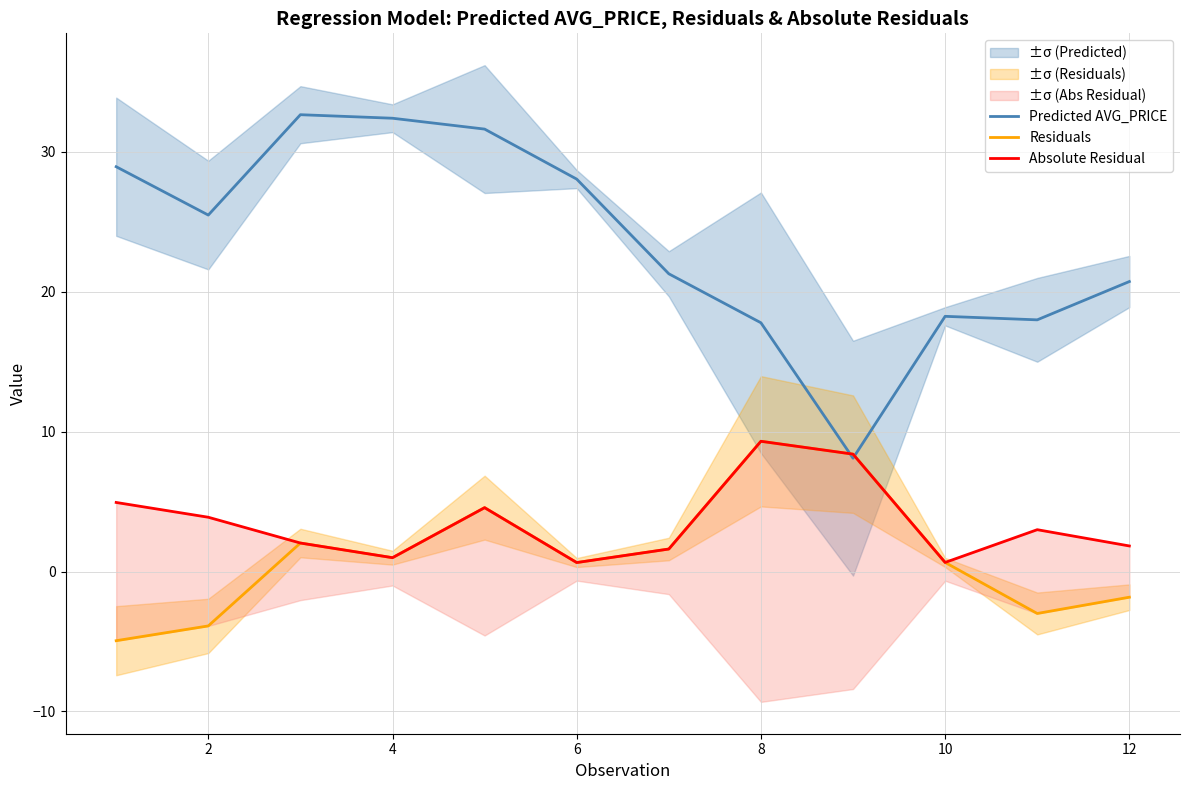

Which series has the widest spread of values?

Predicted AVG_PRICE